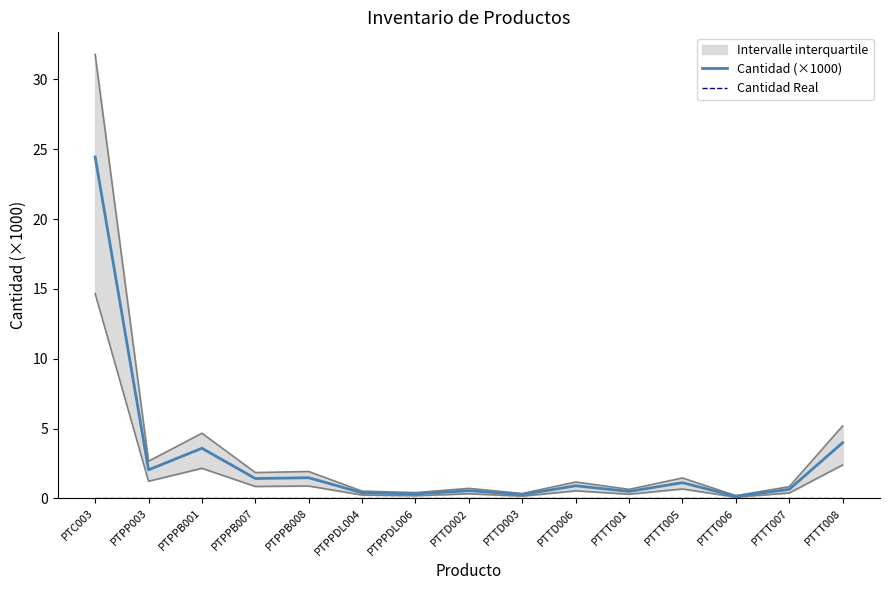

Is it true that Cantidad Real equals 0.0 at PTTD006?

True